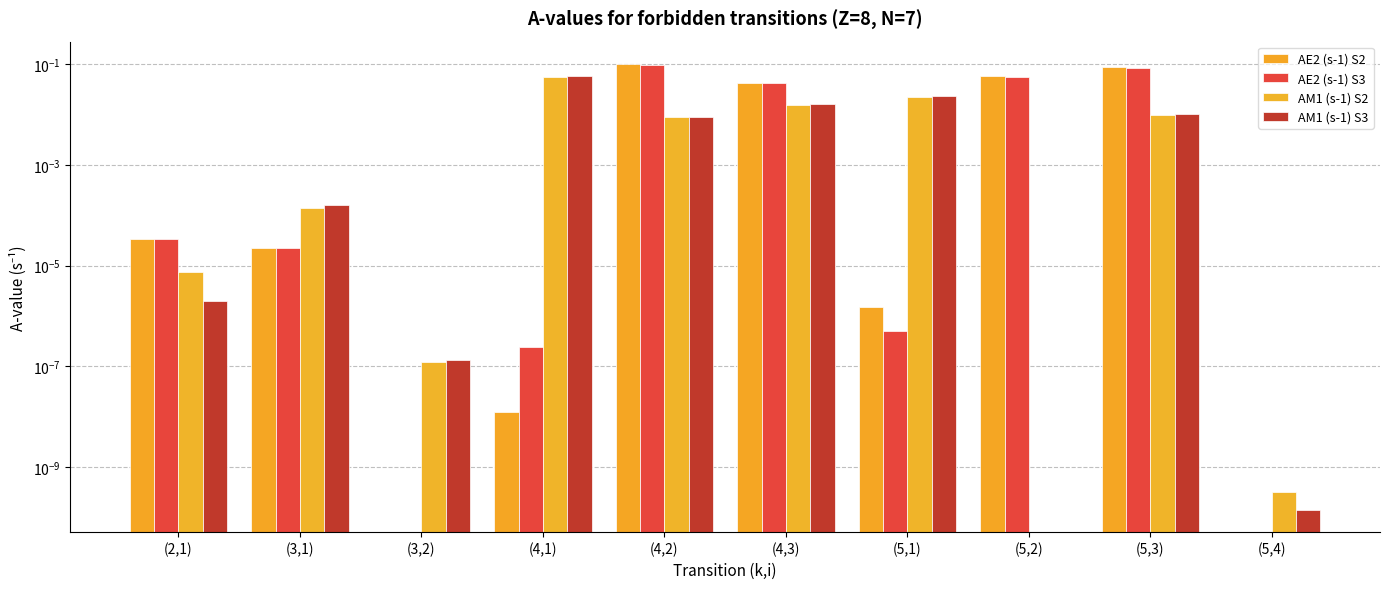

Which series has the largest range (max minus min)?

AE2 (s-1) S2